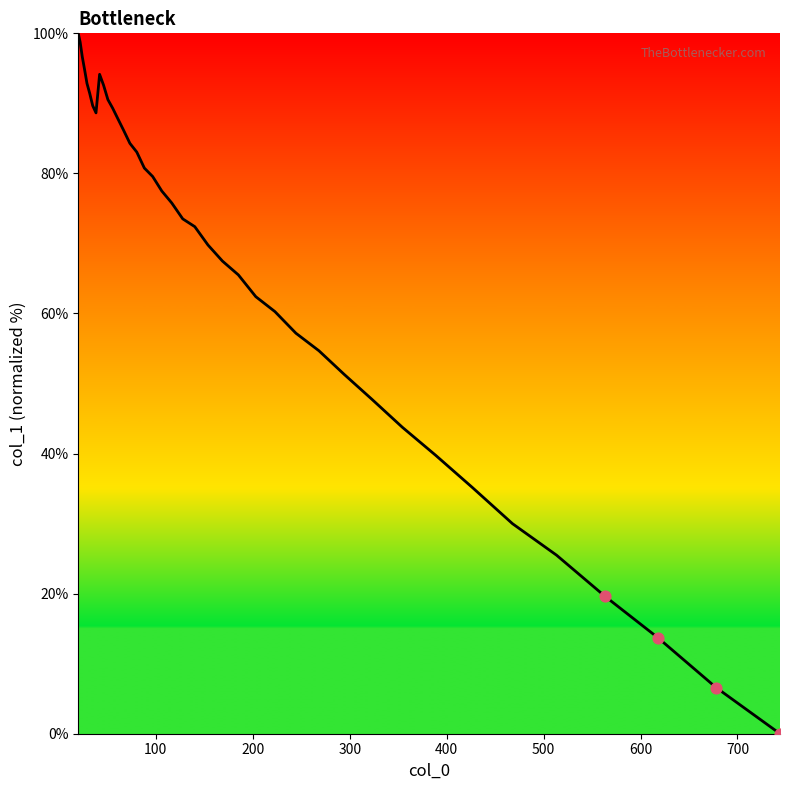

What is the difference between the maximum and minimum values?

100.0